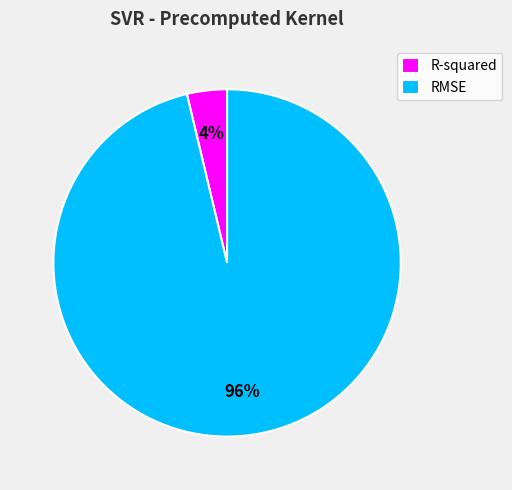

Is it true that R-squared is 4% of the pie?

True